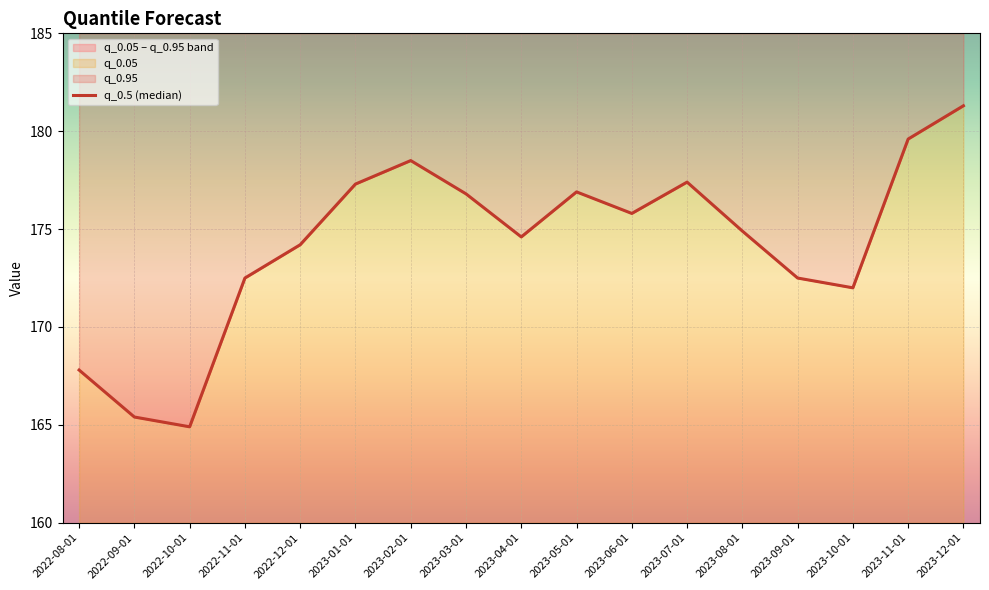

What is the label of the 7th point from the left?

2023-02-01